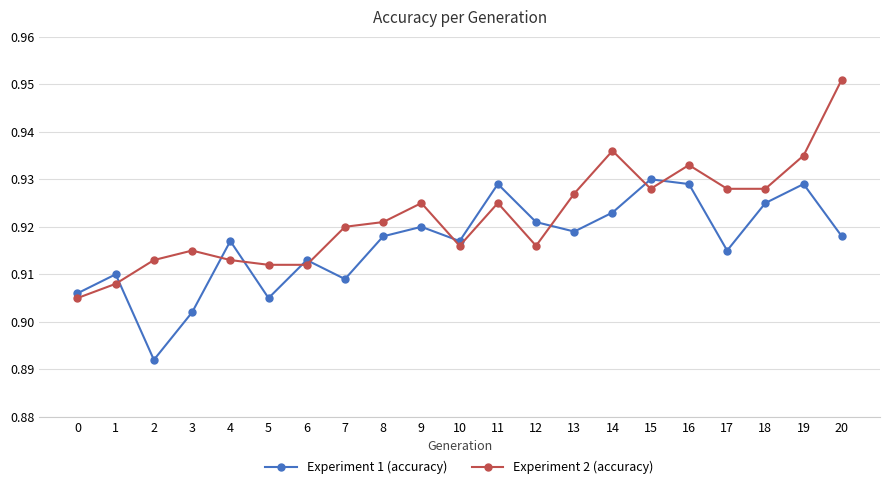

Rank the series by their maximum value, from highest to lowest.

Experiment 2 (accuracy), Experiment 1 (accuracy)